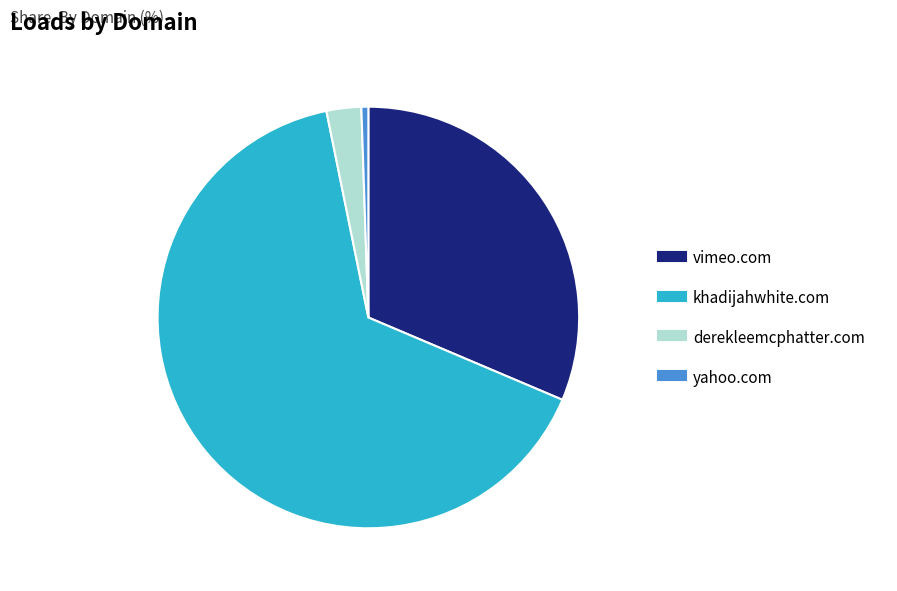

Is the sum of khadijahwhite.com and yahoo.com greater than half?

Yes